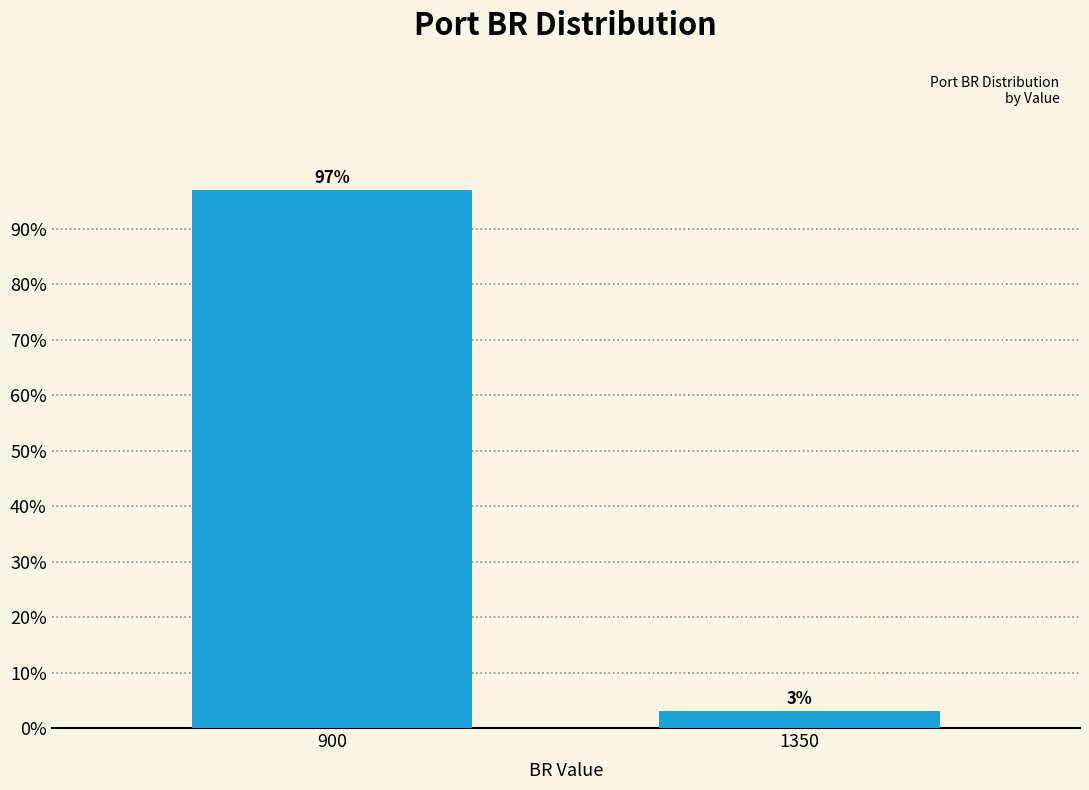

Which category has the lowest value across all series?

1350